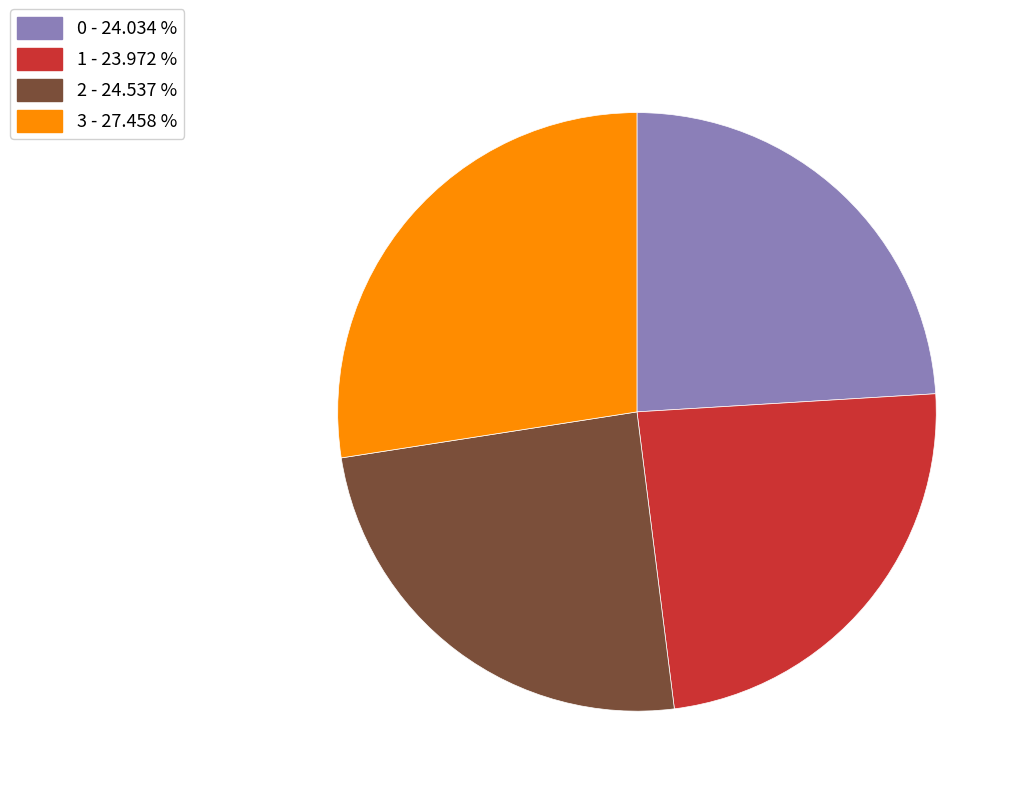

What is the largest slice in the pie chart?

3